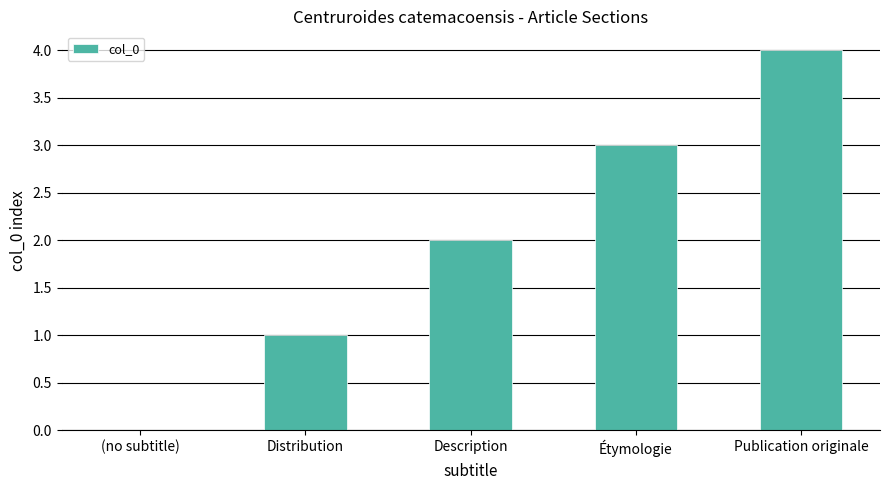

What is the maximum value shown in the chart?

4